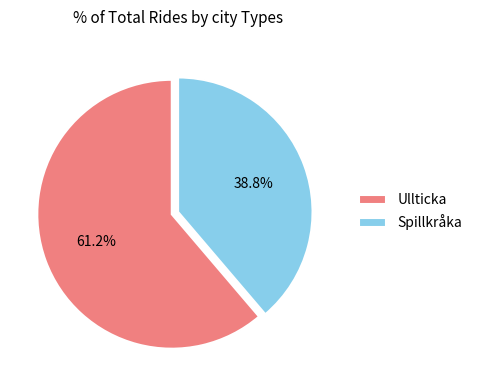

Do Ullticka and Spillkråka together represent more than half of the pie?

Yes